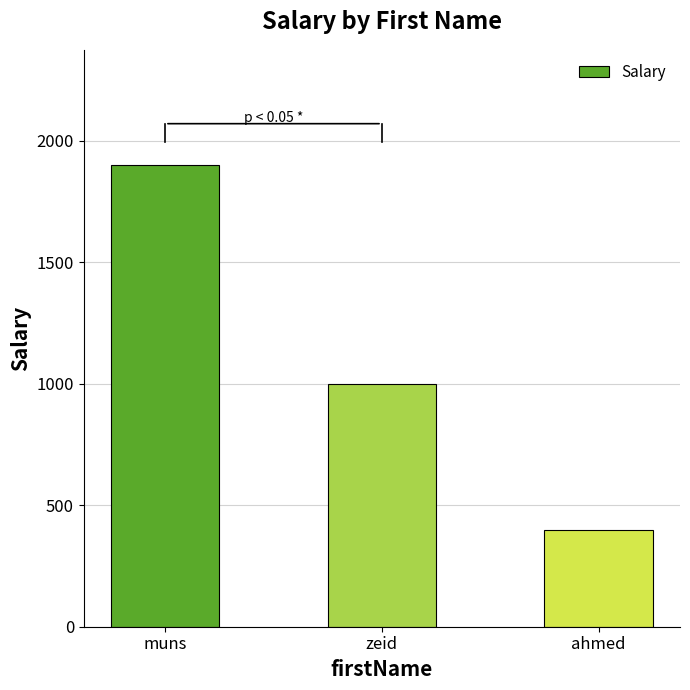

True or false: the data shows 1900 at muns.

True